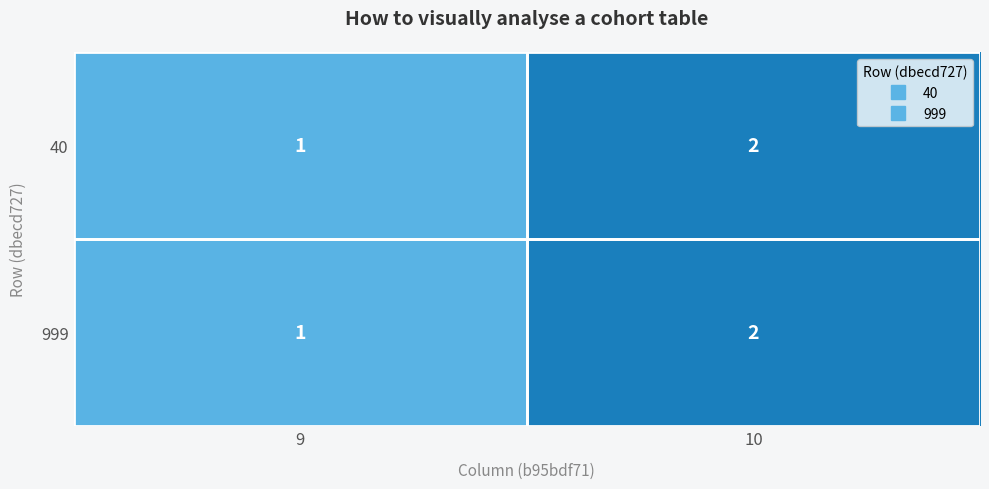

What is the sum of all 40 values?

3